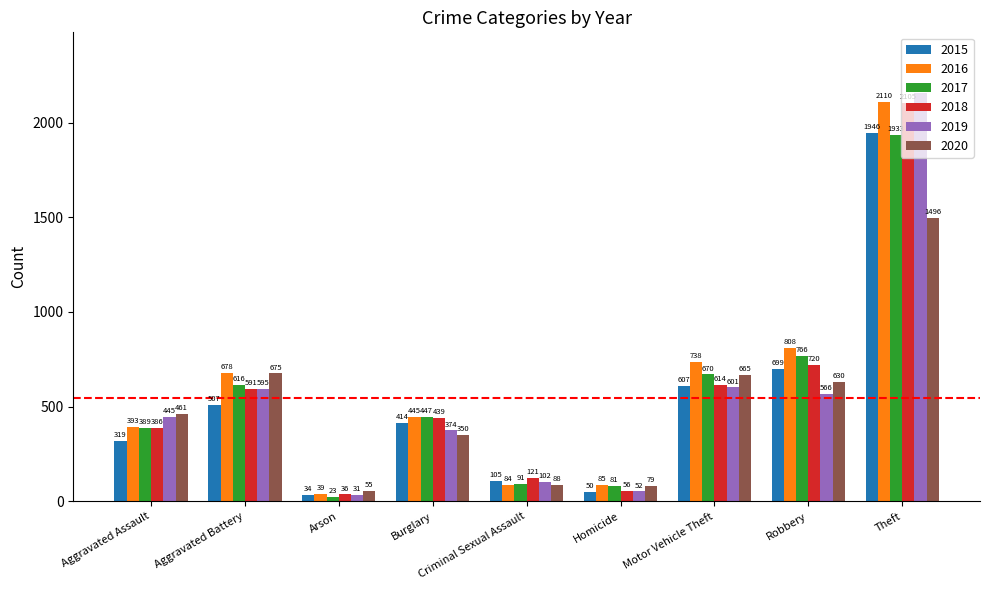

The 2017 series shows 670 at Motor Vehicle Theft. True or false?

True